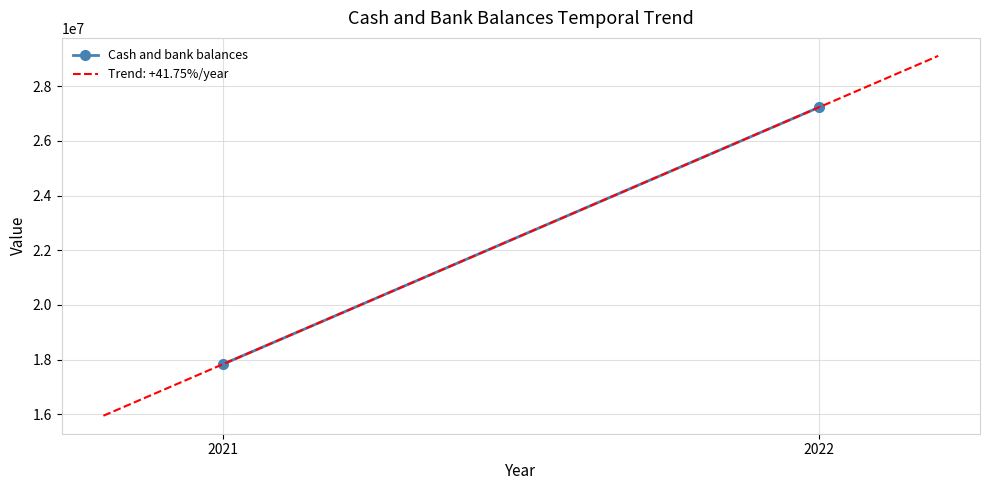

Between 2022 and 2021, which is larger?

2022